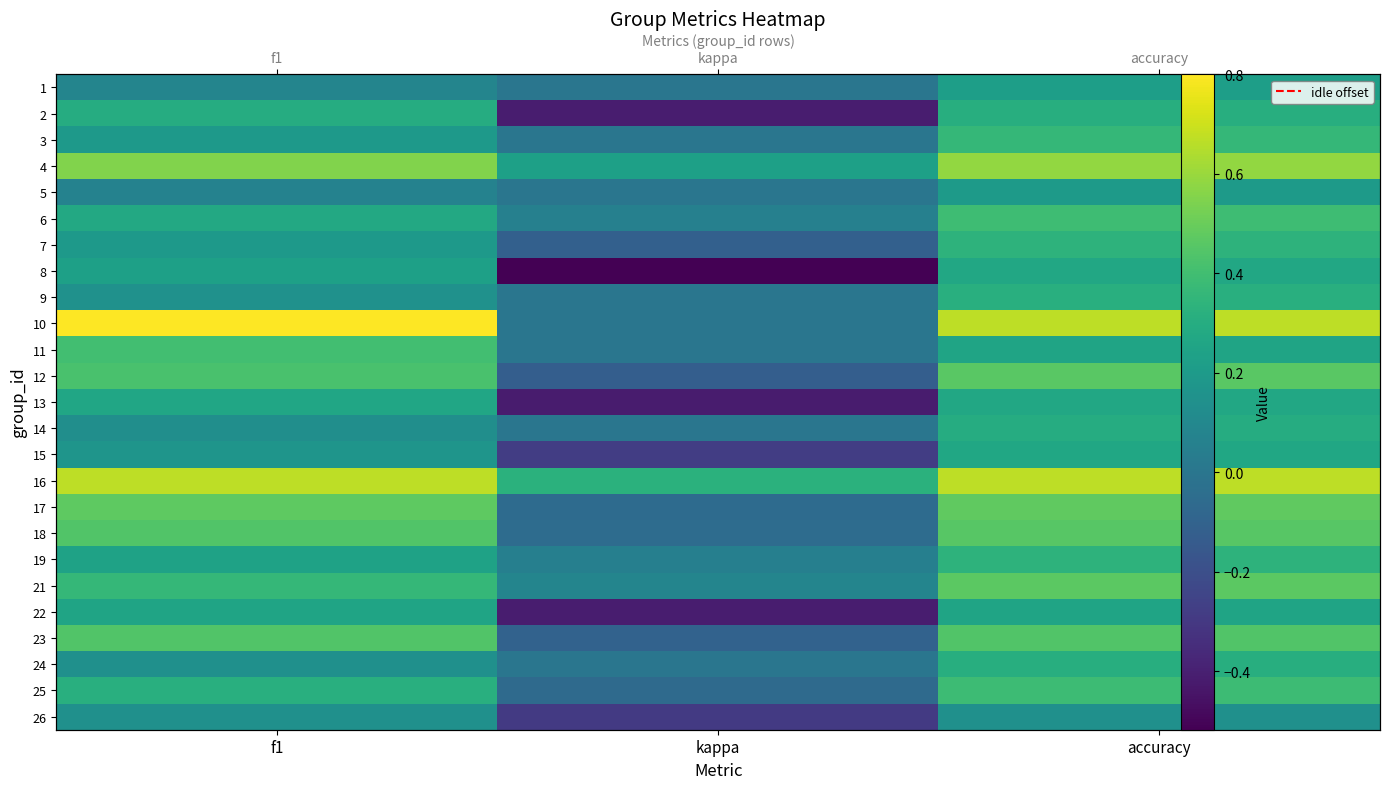

At which category is the sum across all series the highest?

accuracy